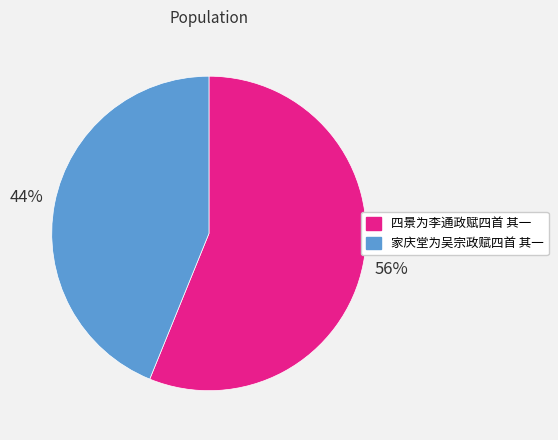

What percentage is the 家庆堂为吴宗政赋四首 其一 slice, to the nearest percent?

44%